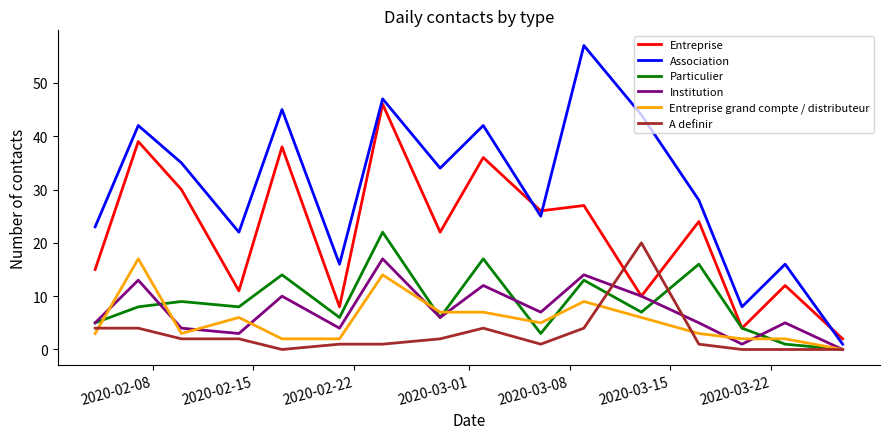

Which series has the largest range (max minus min)?

Association